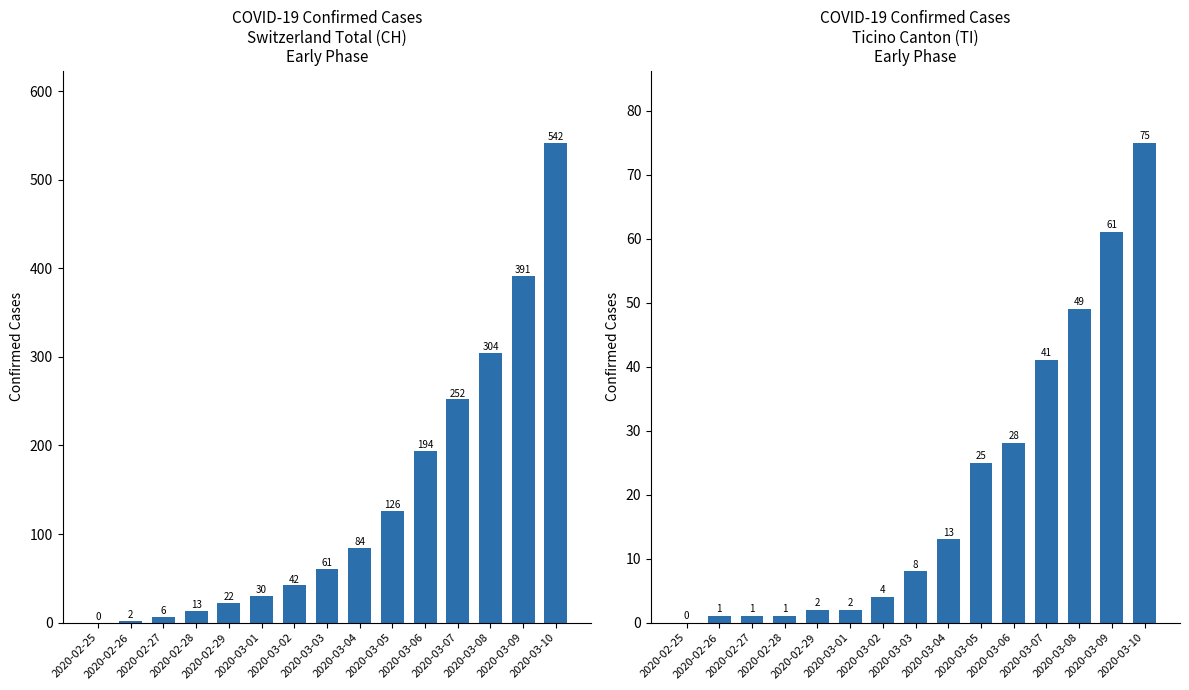

At which label does CH first exceed 61?

2020-03-04